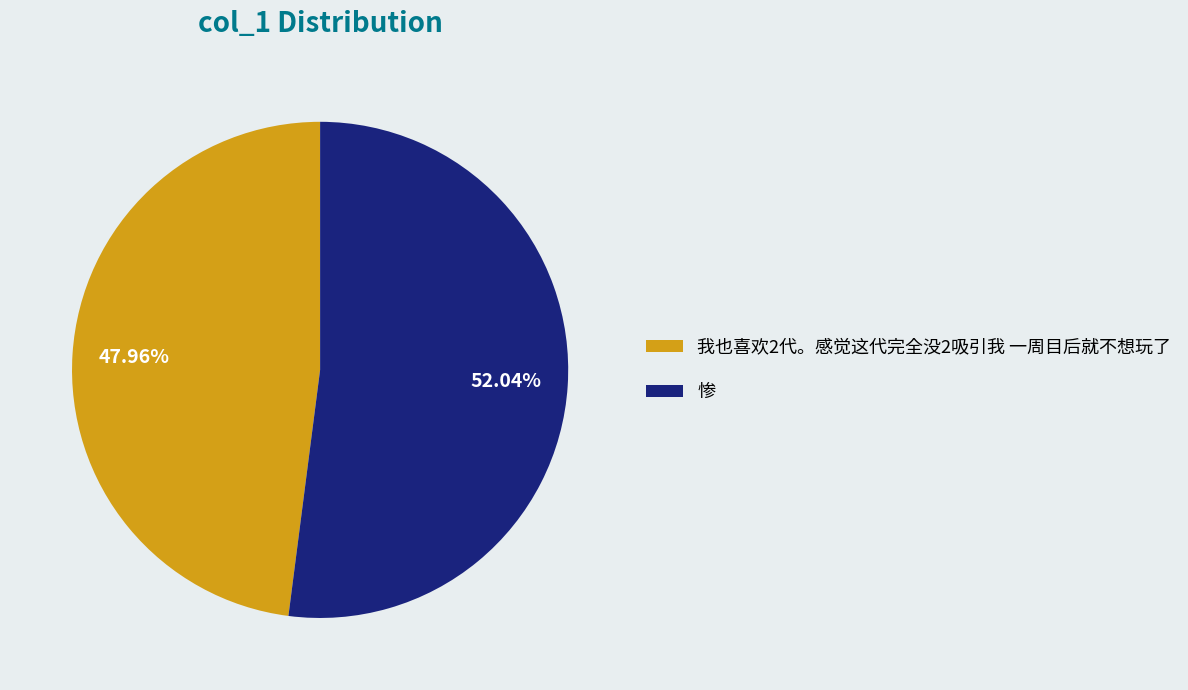

To the nearest percent, what portion does 我也喜欢2代。感觉这代完全没2吸引我 一周目后就不想玩了 represent?

48%